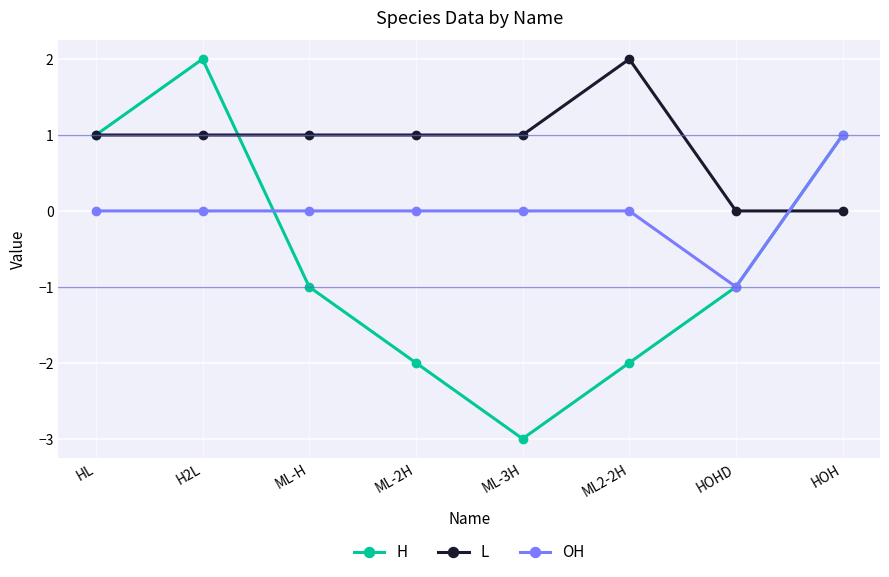

Rank the series at ML-2H from lowest to highest value.

H, OH, L